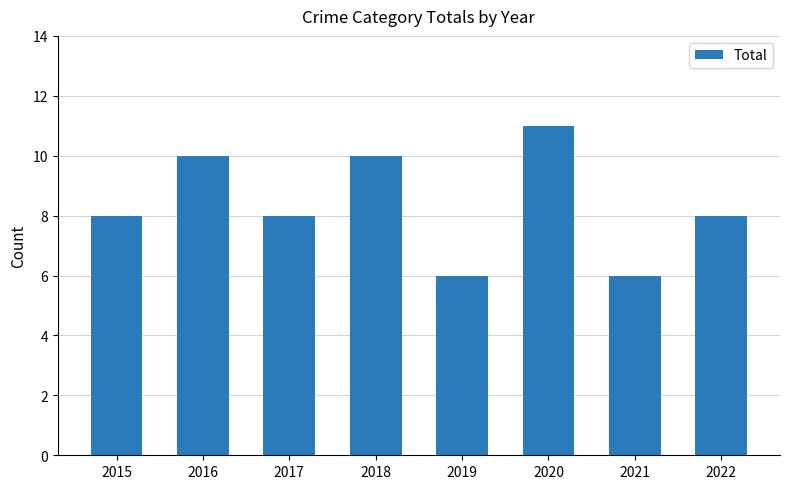

How many series are shown in this chart?

1